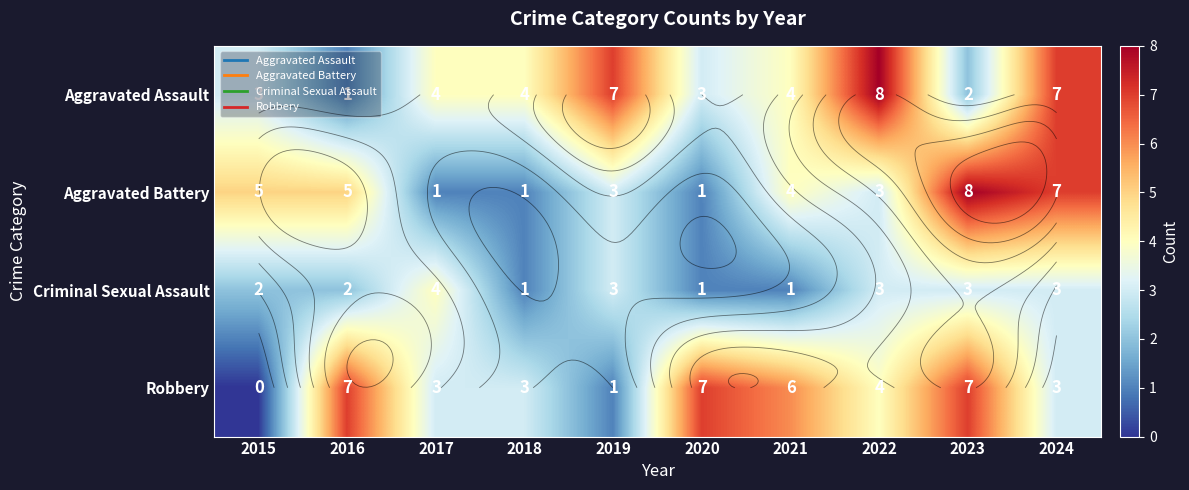

What value does the Aggravated Battery series have at 2023?

8